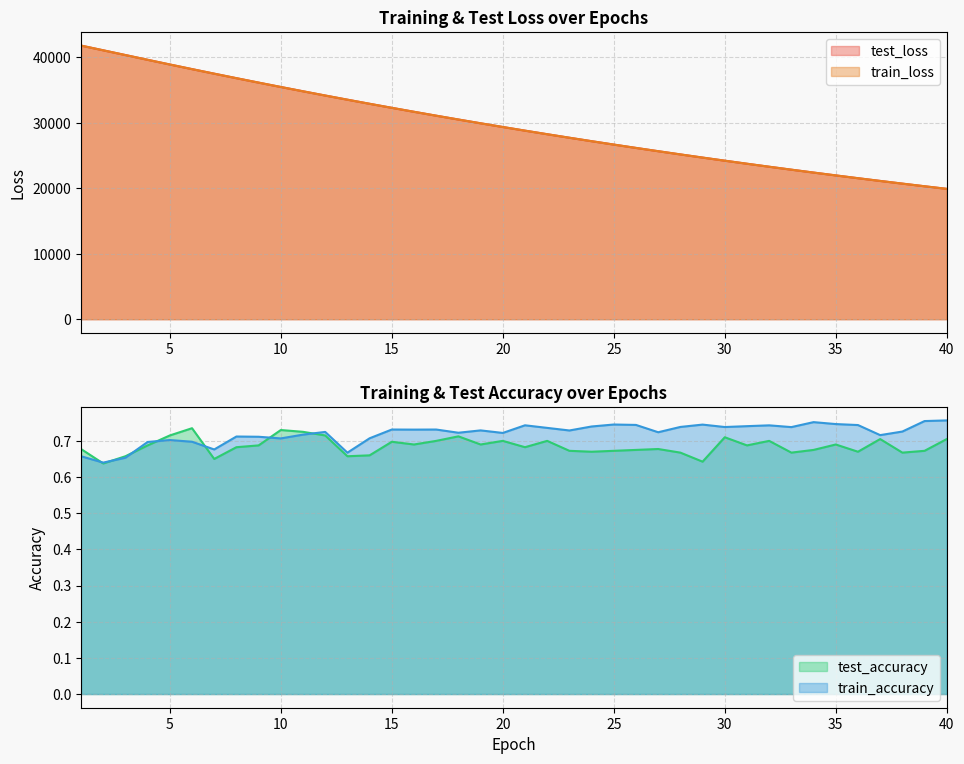

Reading left to right, what are all the values shown in this chart?

test_loss: 41785.7	41064.6	40339.7	39614.4	38899.3	38192.0	37496.0	36807.6	36130.5	35463.0	34806.3	34159.2	33523.4	32896.9	32281.0	31675.7	31079.9	30494.9	29919.0	29353.8	28797.2	28251.1	27714.3	27186.1	26667.8	26158.2	25657.9	25166.4	24683.4	24209.1	23743.2	23285.5	22836.1	22394.4	21961.0	21535.0	21117.1	20706.5	20303.0	19907.2
train_loss: 41786.0	41064.0	40338.8	39613.4	38898.5	38191.4	37495.2	36807.1	36130.0	35462.7	34805.9	34158.7	33523.1	32896.5	32280.7	31675.2	31079.6	30494.5	29918.6	29353.3	28796.9	28250.8	27713.8	27185.7	26667.3	26157.8	25657.6	25165.9	24683.1	24208.8	23742.8	23285.0	22835.8	22394.0	21960.5	21534.5	21116.8	20706.0	20302.6	19906.7
test_accuracy: 0.7	0.6	0.7	0.7	0.7	0.7	0.7	0.7	0.7	0.7	0.7	0.7	0.7	0.7	0.7	0.7	0.7	0.7	0.7	0.7	0.7	0.7	0.7	0.7	0.7	0.7	0.7	0.7	0.6	0.7	0.7	0.7	0.7	0.7	0.7	0.7	0.7	0.7	0.7	0.7
train_accuracy: 0.7	0.6	0.7	0.7	0.7	0.7	0.7	0.7	0.7	0.7	0.7	0.7	0.7	0.7	0.7	0.7	0.7	0.7	0.7	0.7	0.7	0.7	0.7	0.7	0.7	0.7	0.7	0.7	0.7	0.7	0.7	0.7	0.7	0.8	0.7	0.7	0.7	0.7	0.8	0.8